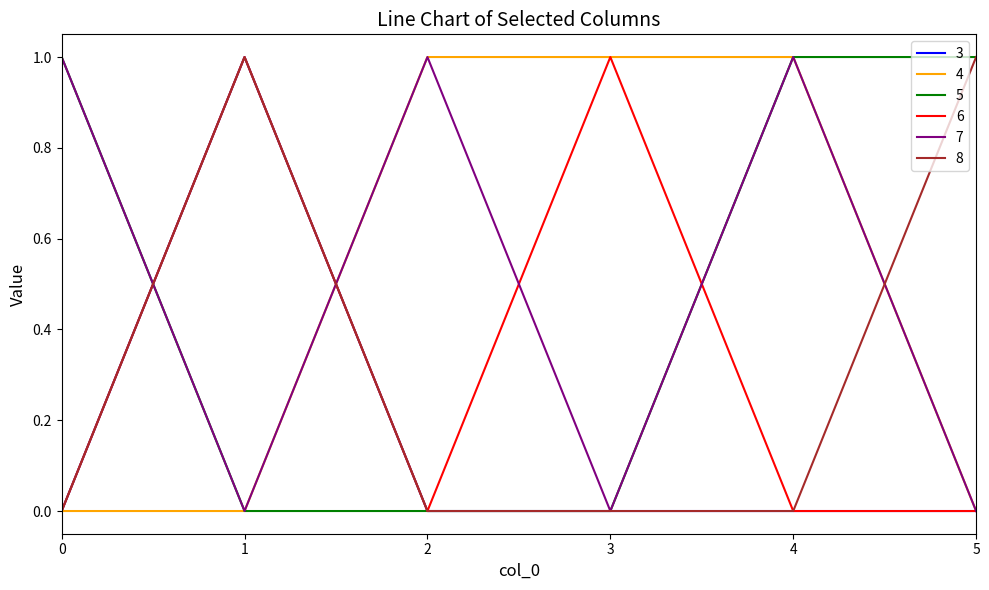

Is the value of 7 at 4 greater than the value of 6 at 5?

Yes